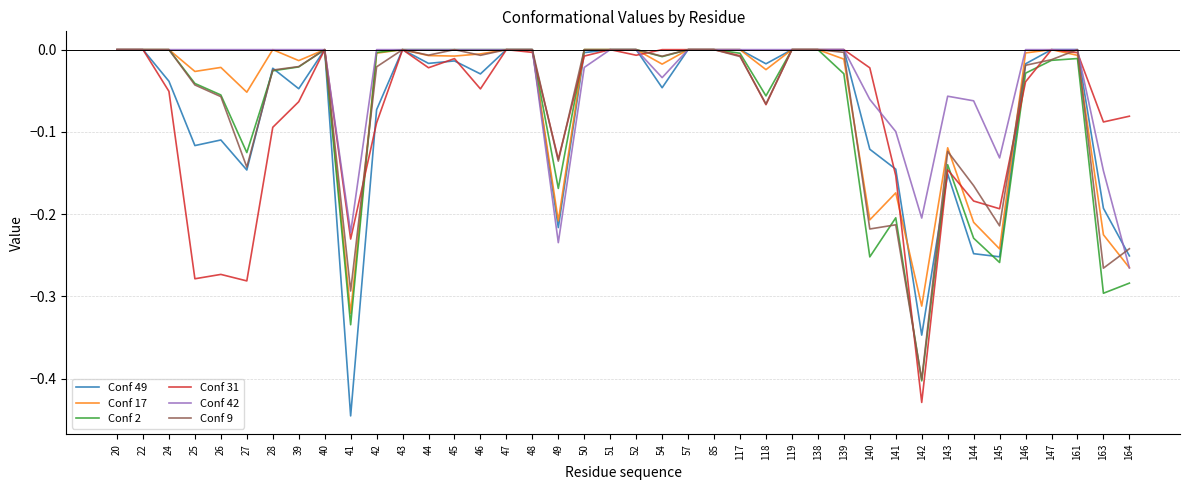

How many lines are shown in the chart?

6